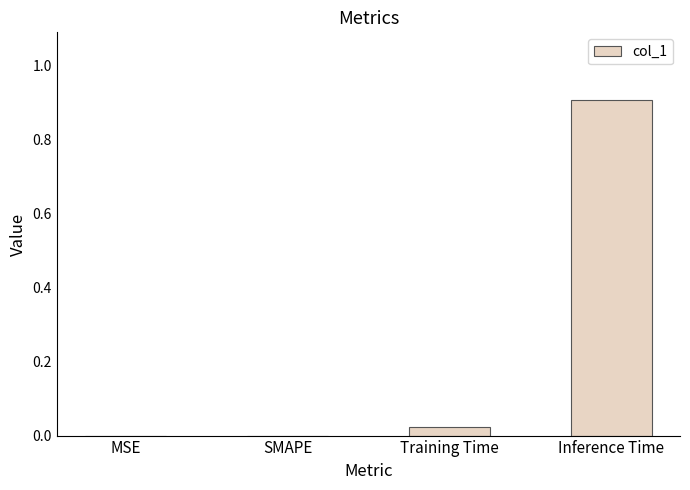

What is the change in value from Training Time to Inference Time?

+0.9